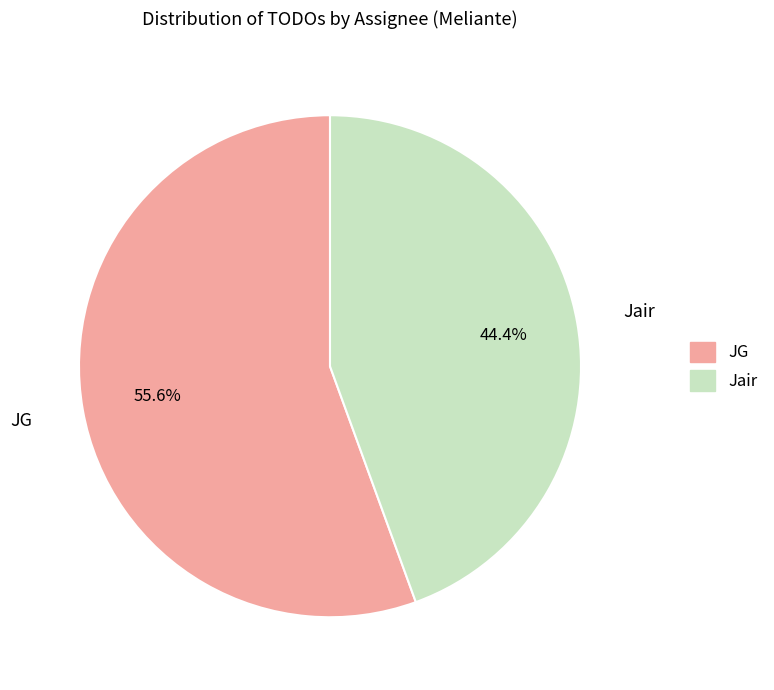

Which category has the smallest portion of the pie?

Jair